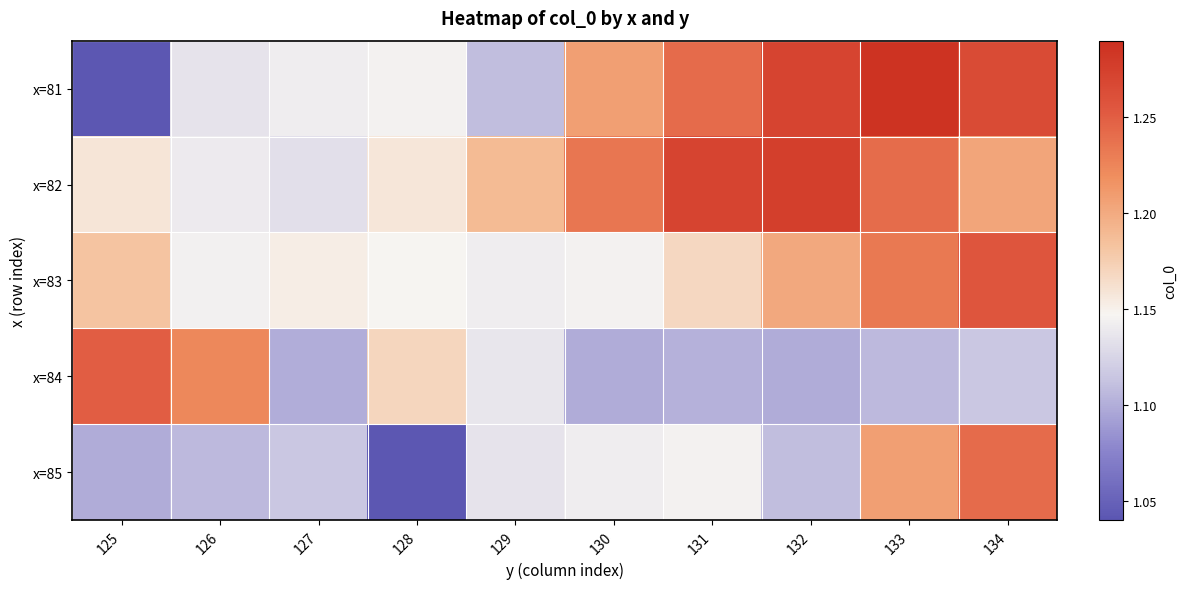

At how many categories does at least one series exceed 1?

10